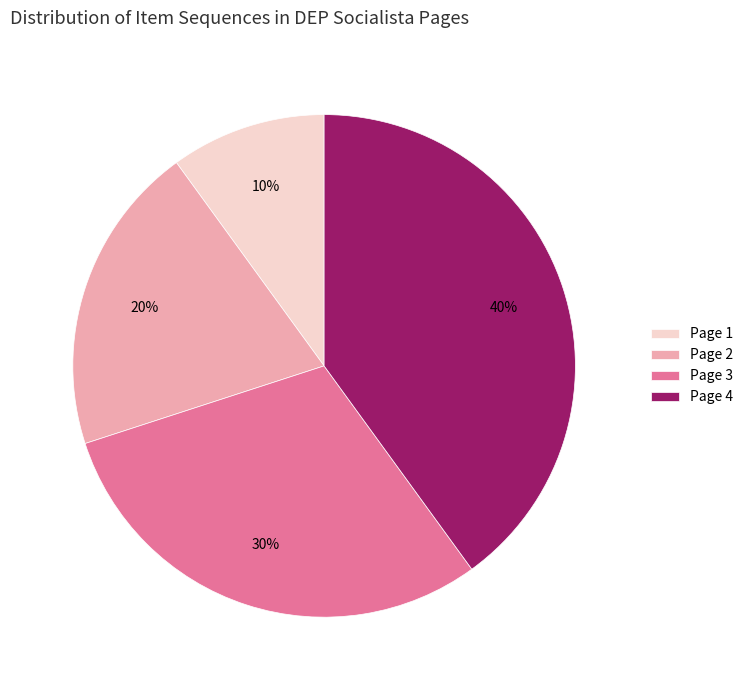

Does Page 1 account for over 50% of the chart?

No